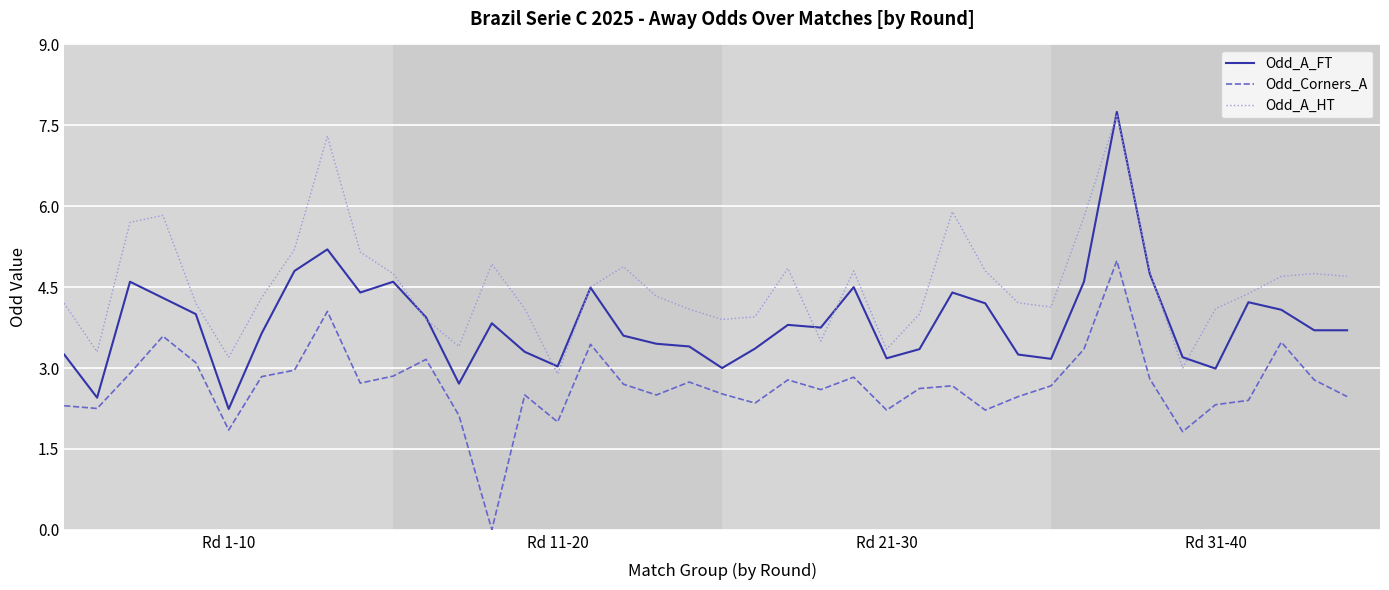

How many distinct data groups are displayed?

3